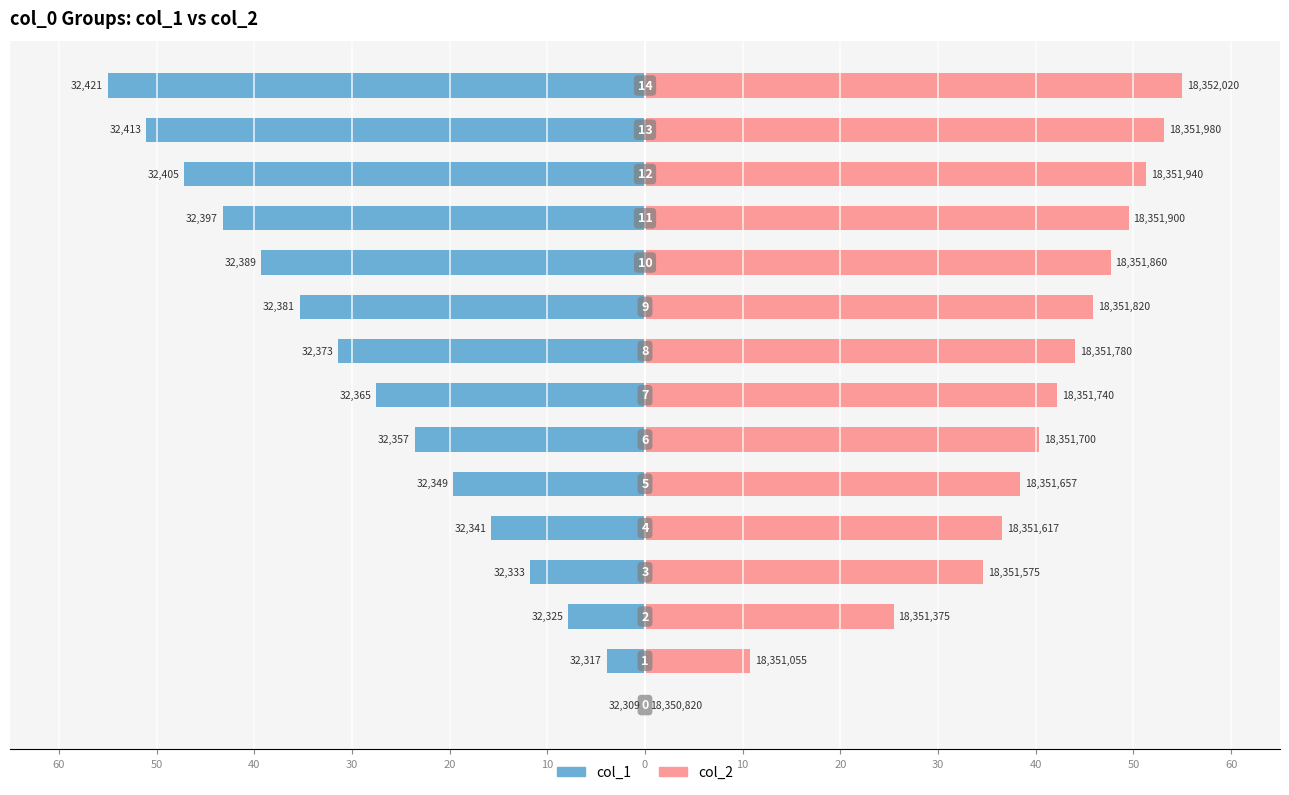

List the series in order of their overall mean, lowest first.

col_1, col_2